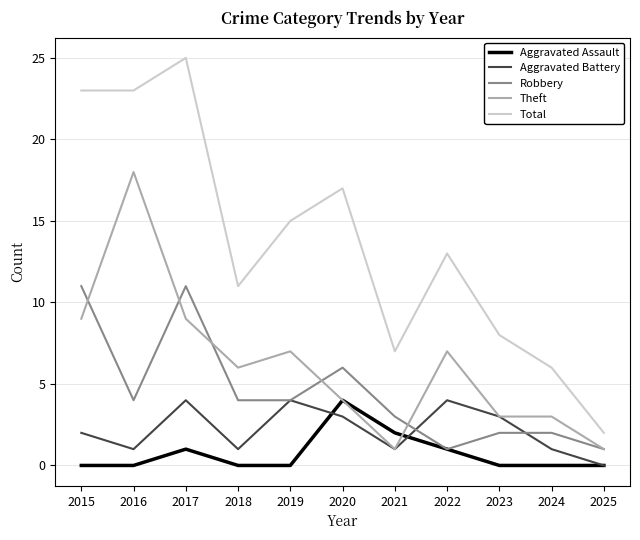

True or false: Total and Aggravated Assault cross at least once.

False